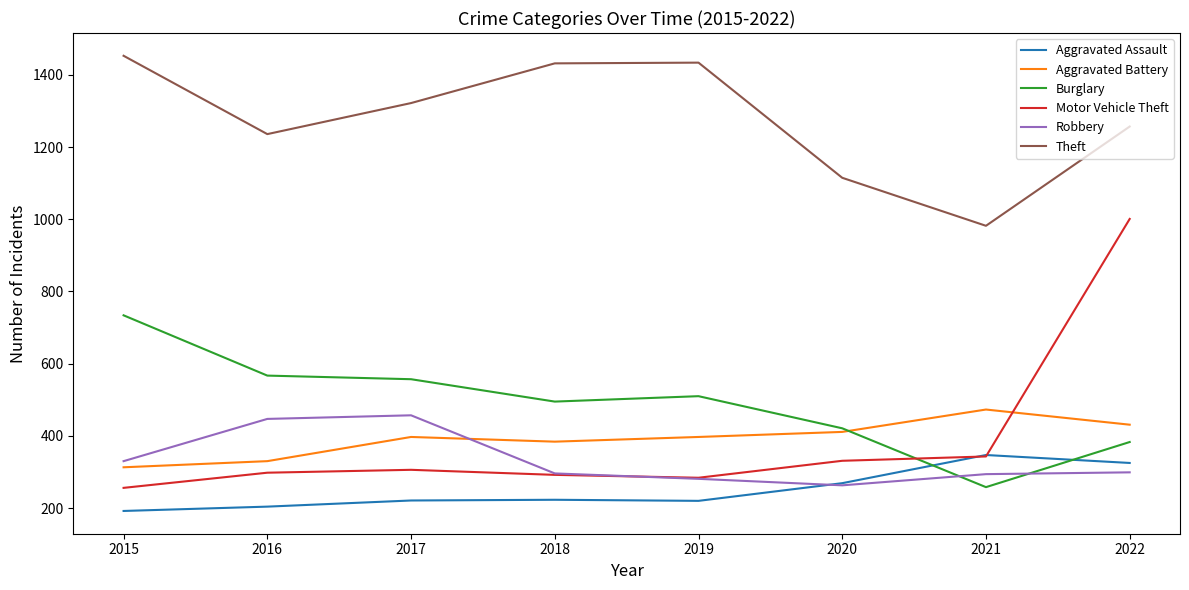

What is the difference between the maximum and minimum values in the Motor Vehicle Theft series?

745